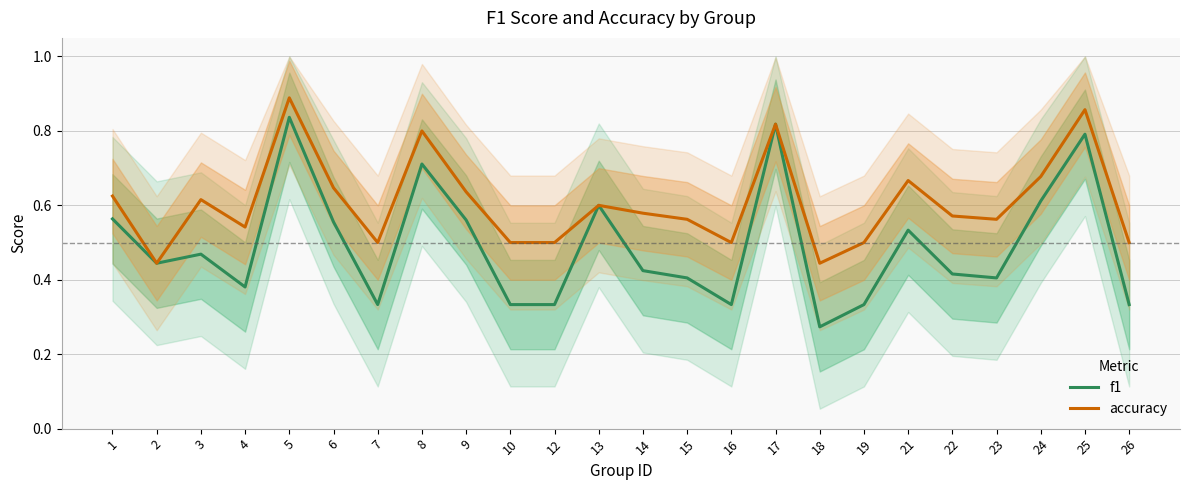

What is the average value of the accuracy series?

0.6